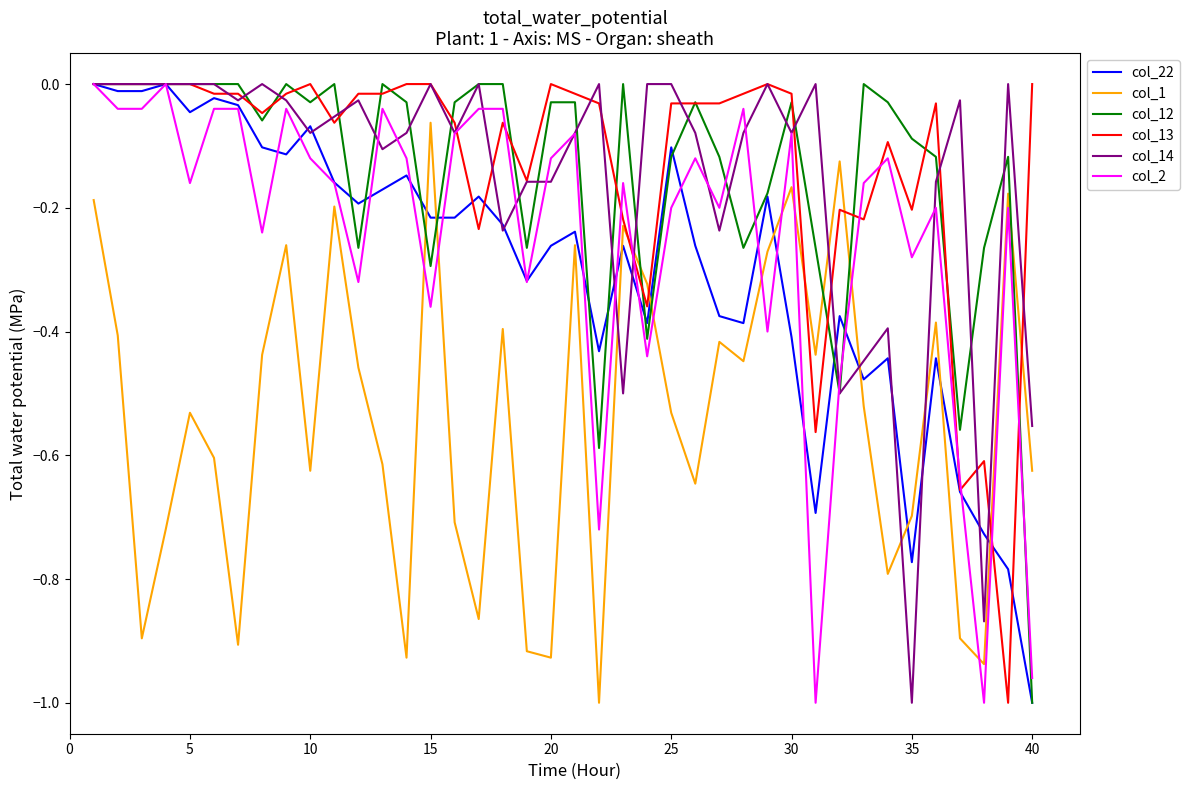

True or false: col_12 and col_22 intersect in this chart.

True